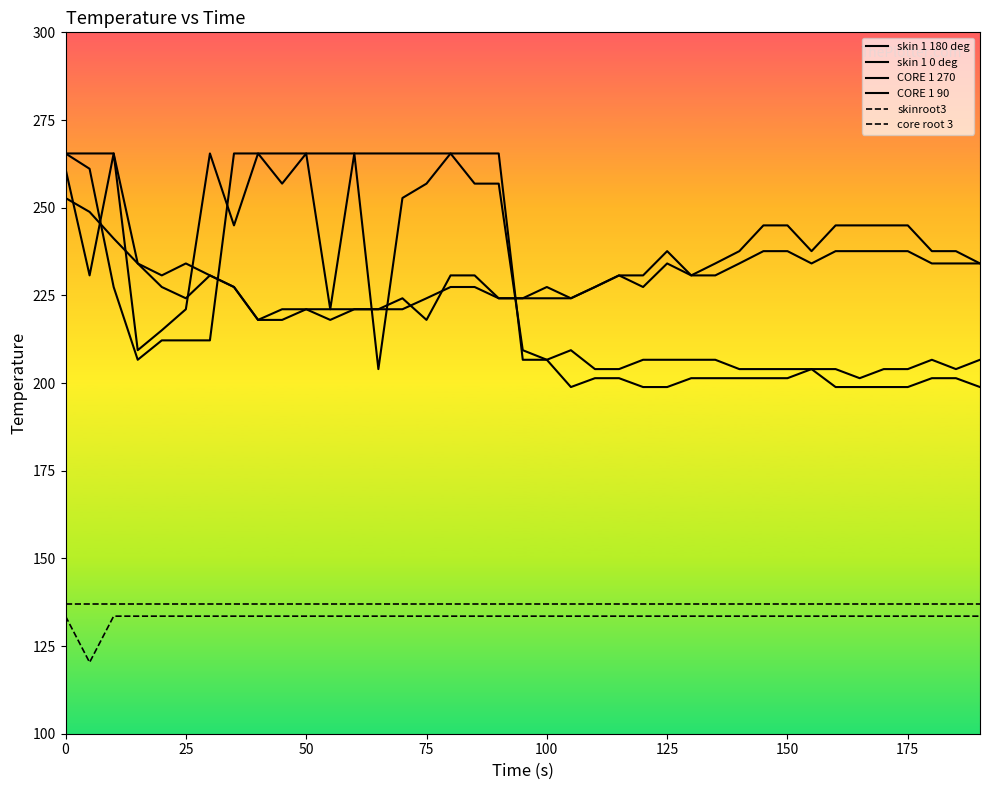

How many lines are shown in the chart?

6